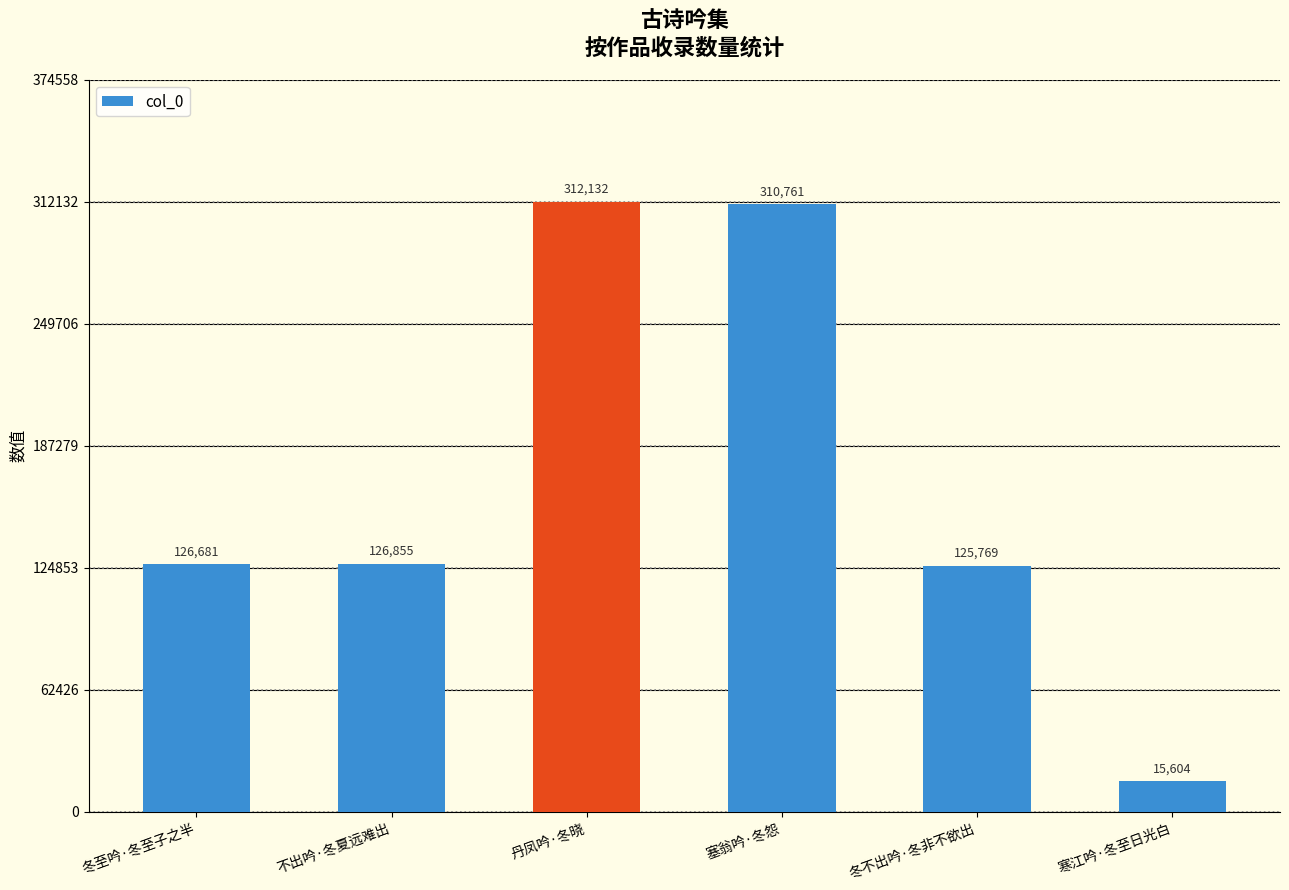

Does the chart contain any negative values?

No